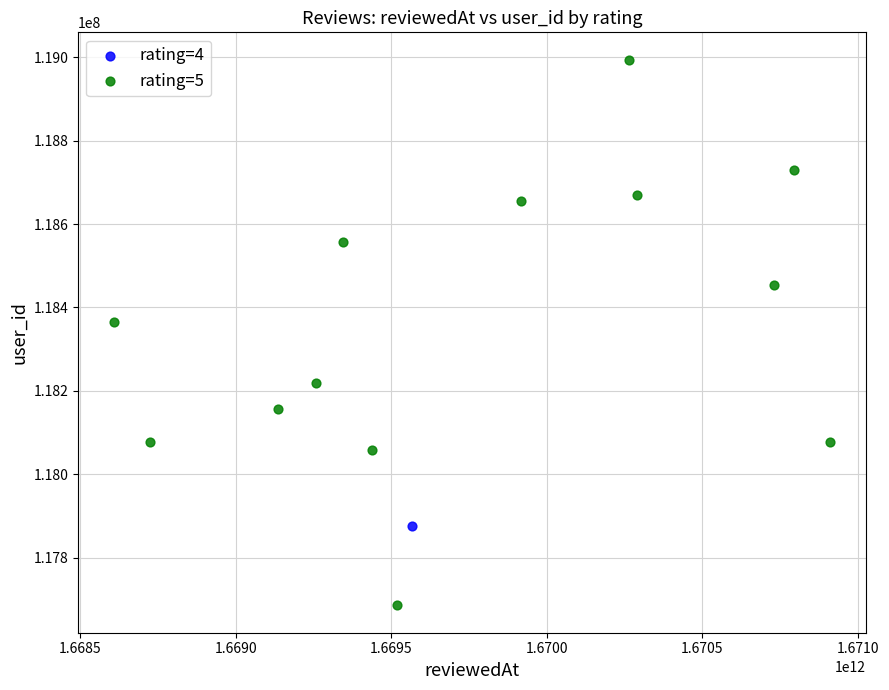

What are all the series names shown in the legend?

rating=4, rating=5